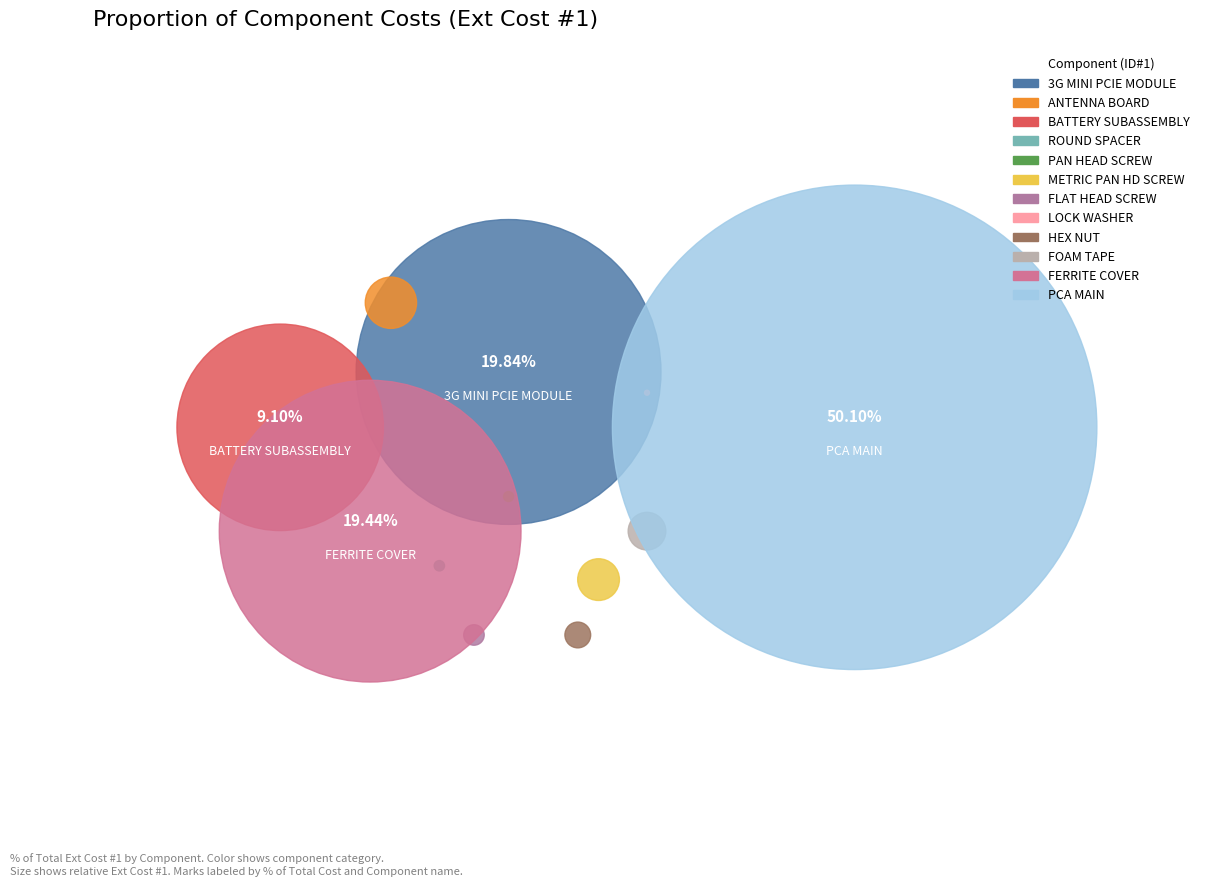

What is the change in value from ANTENNA BOARD to HEX NUT?

-1.9